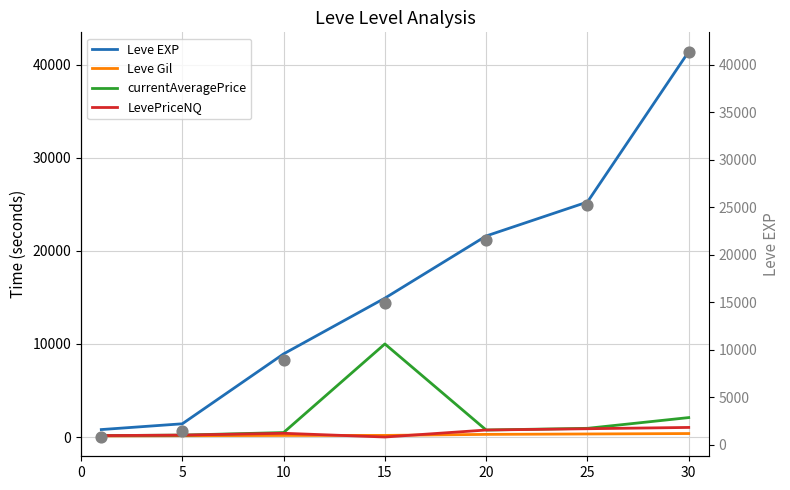

Which series has the largest total across all categories?

Leve EXP